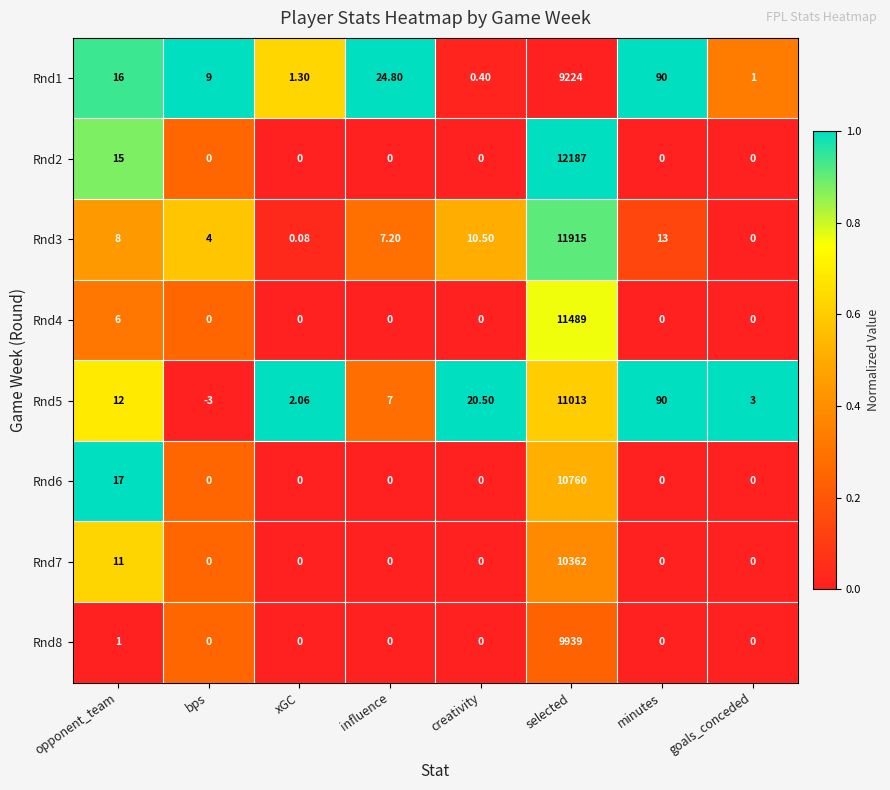

At which label is Rnd3 closest to 5957?

minutes